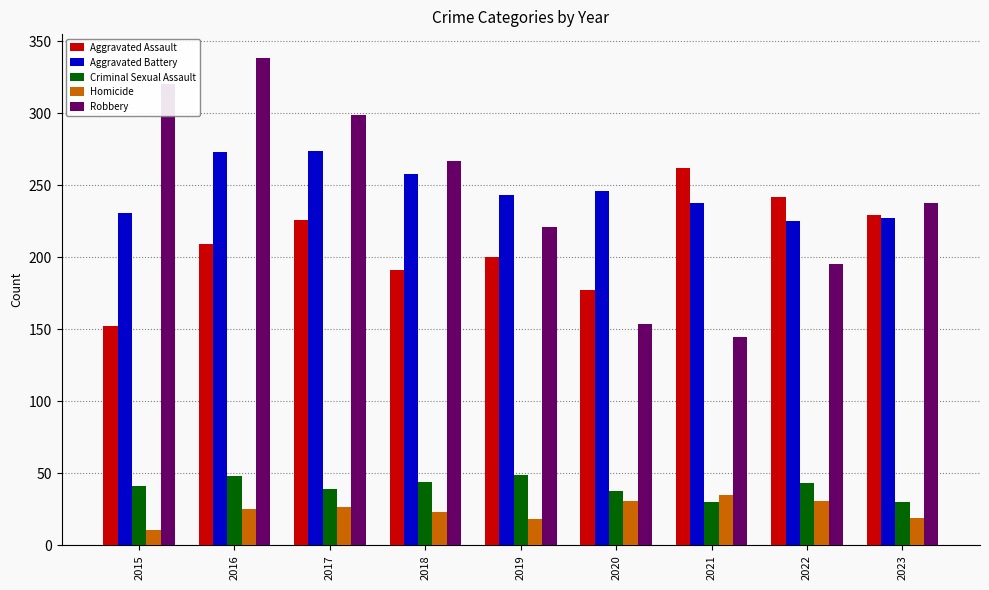

At how many categories does at least one series exceed 259?

5